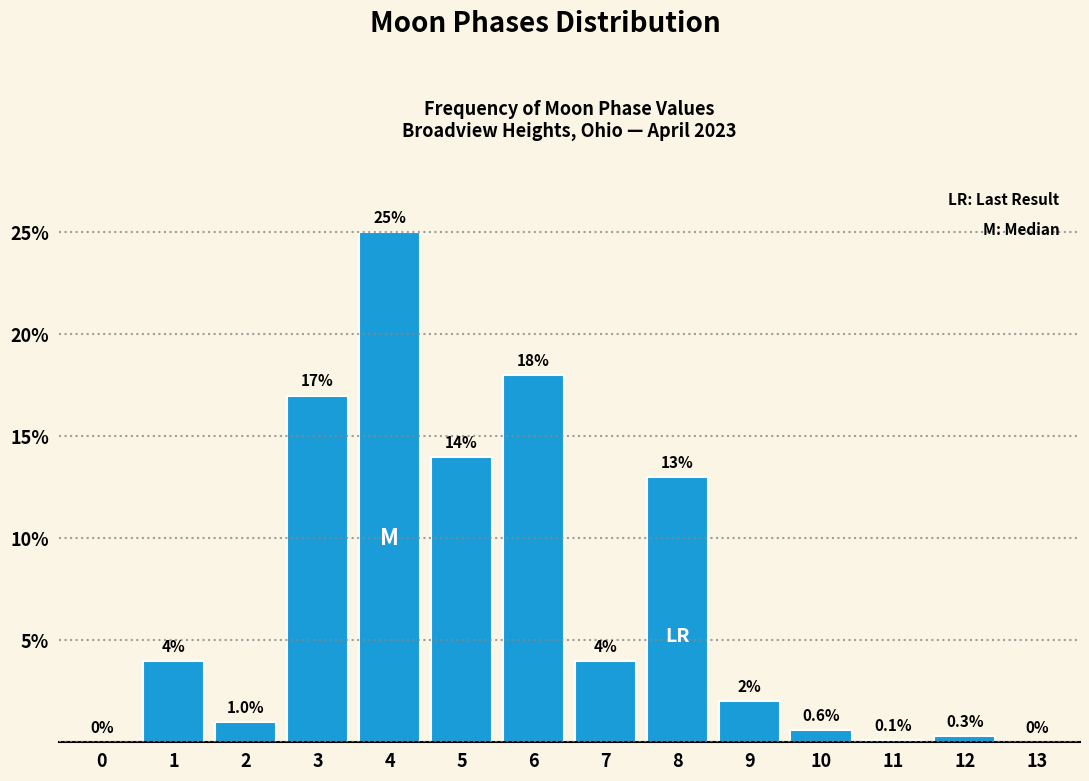

Reading left to right, what are all the values shown in this chart?

0=0.0	1=4.0	2=1.0	3=17.0	4=25.0	5=14.0	6=18.0	7=4.0	8=13.0	9=2.0	10=0.6	11=0.1	12=0.3	13=0.0